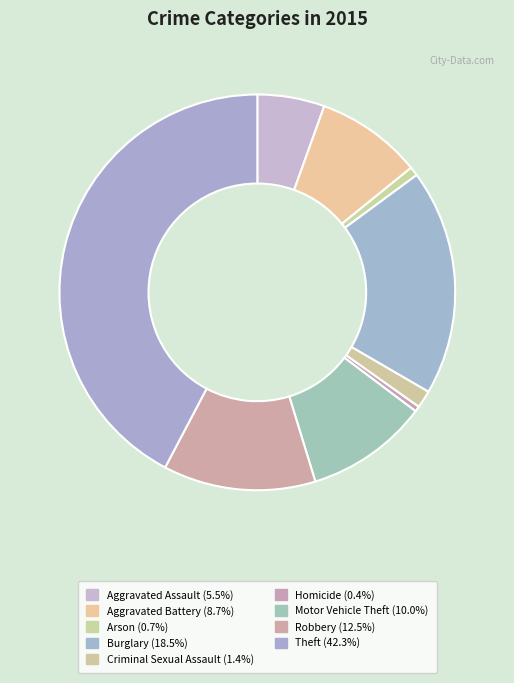

How many segments does this pie chart have?

9